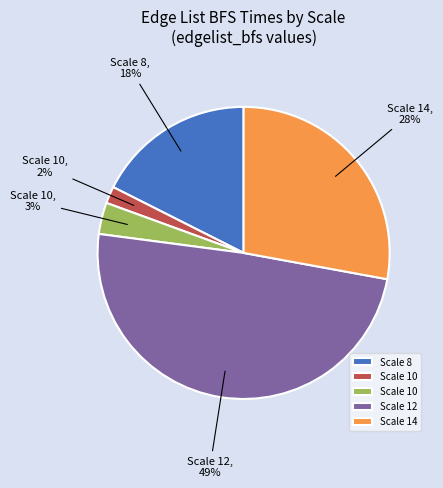

To the nearest percent, what is the difference between the largest and smallest slice percentages?

47%